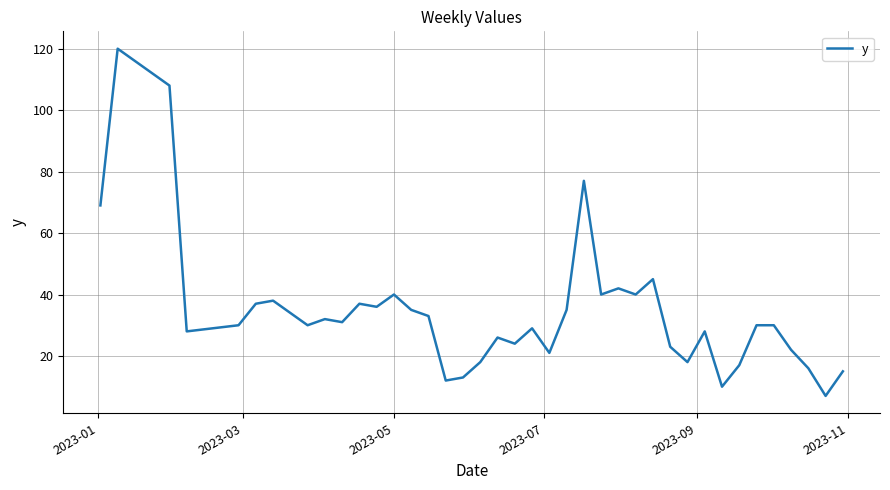

What is the smallest value displayed?

7